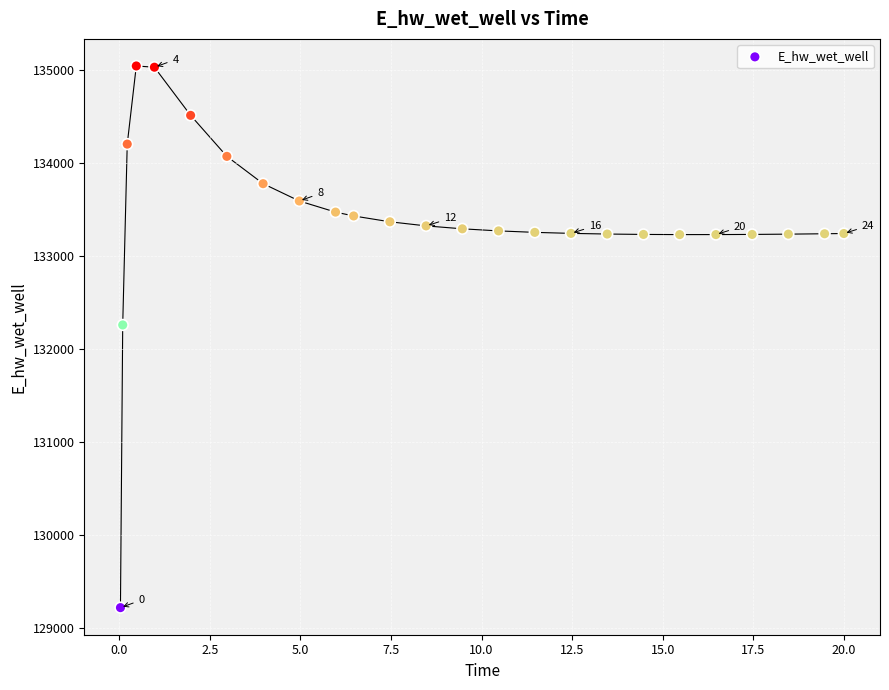

What Y value in the scatter plot is closest to 132132?

132259.6